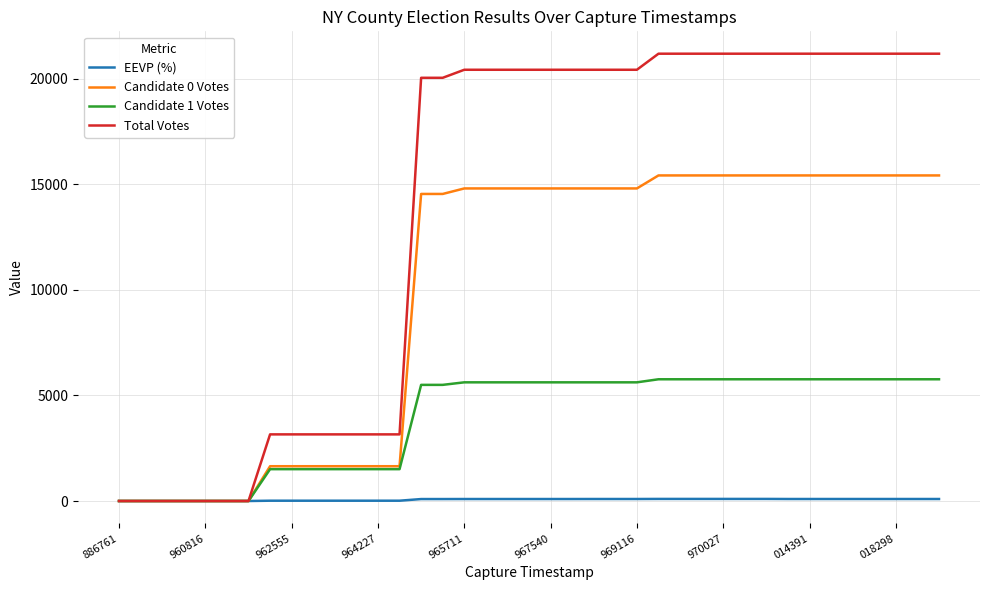

What is the greatest value displayed?

21194.0